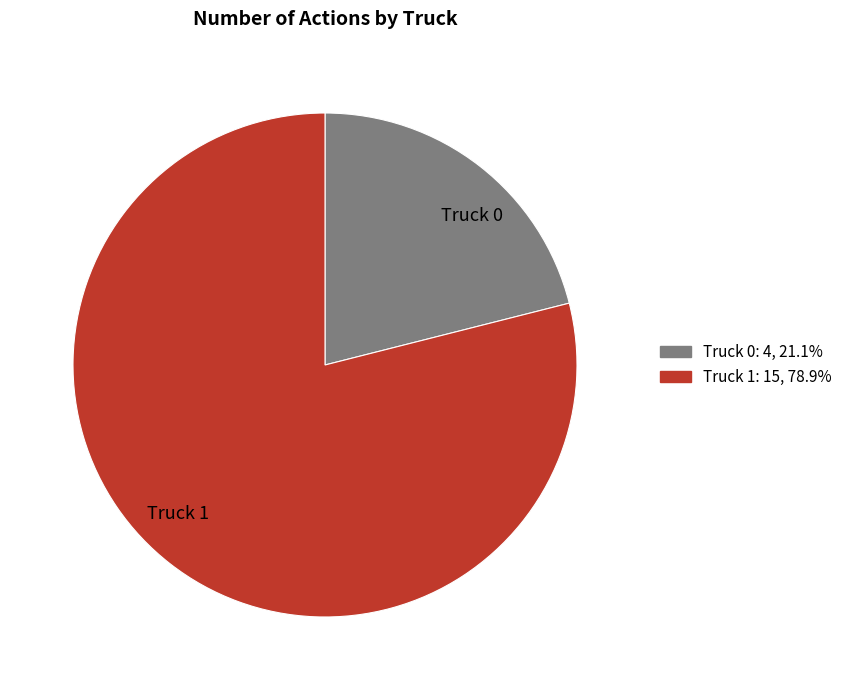

What is the ratio of the value at Truck 0 to the value at Truck 1?

0.3